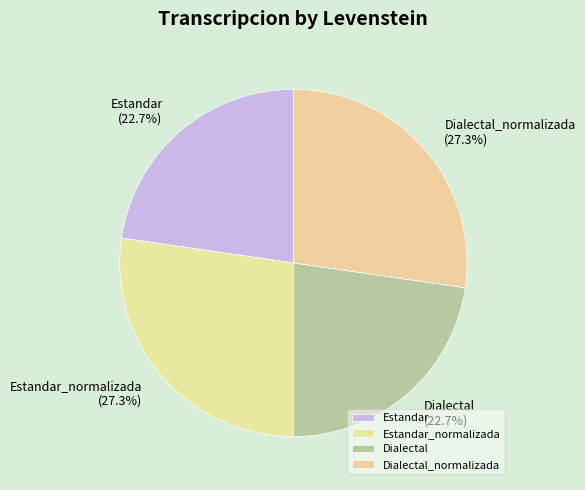

Count the number of slices in the pie.

4